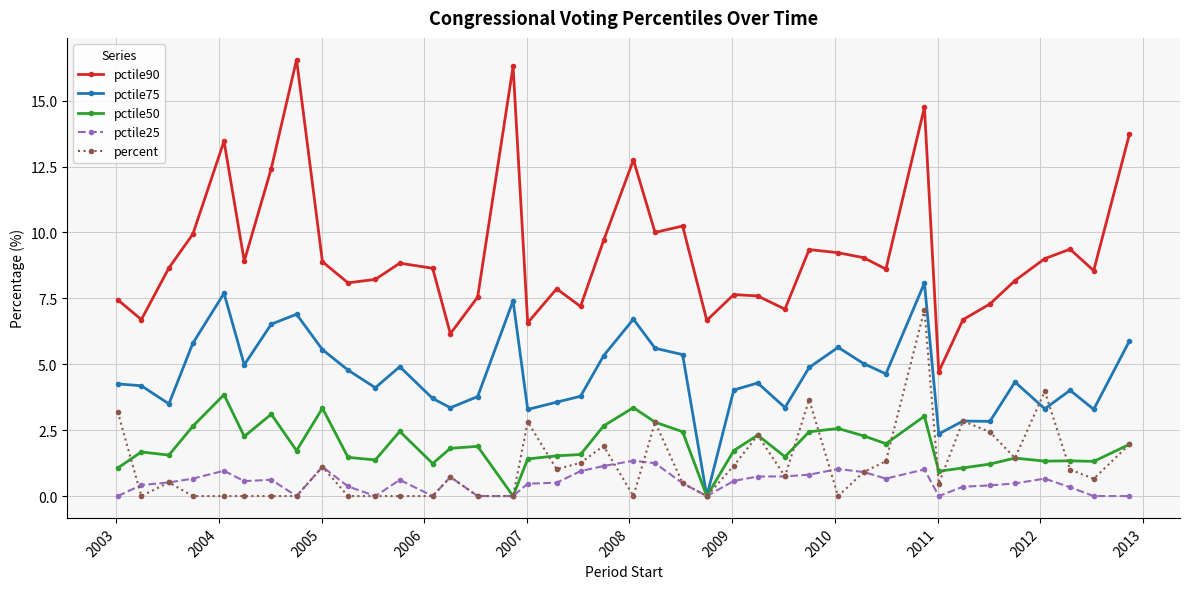

What is the sum of all pctile50 values?

75.6